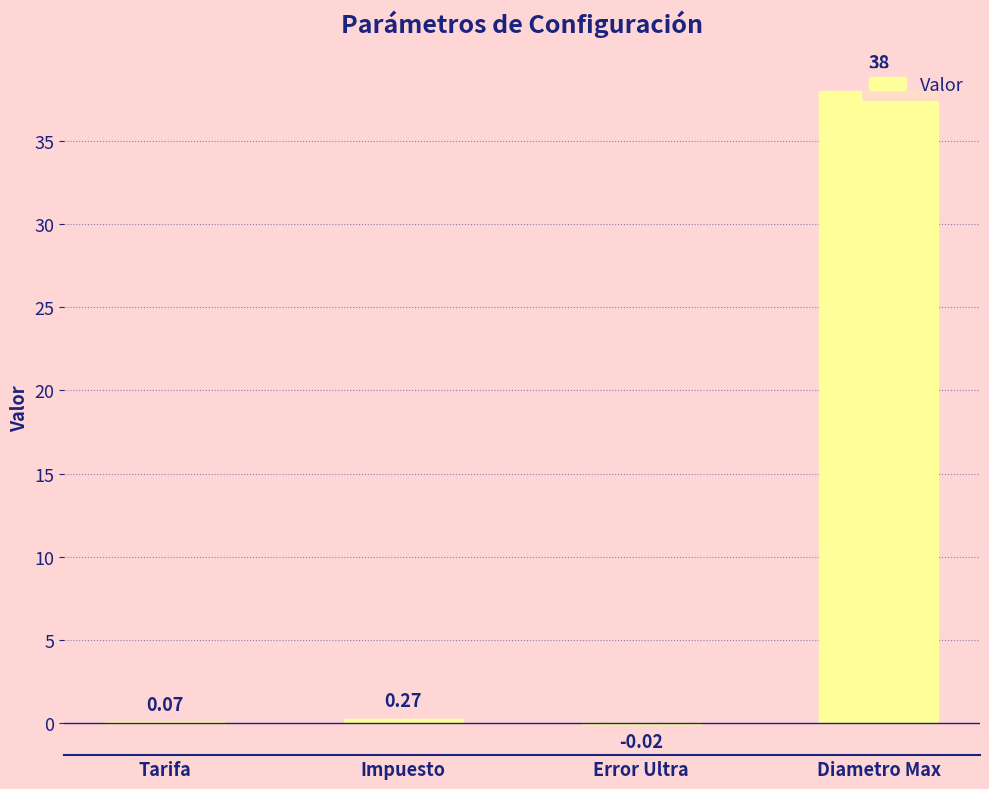

How many series are shown in this chart?

1